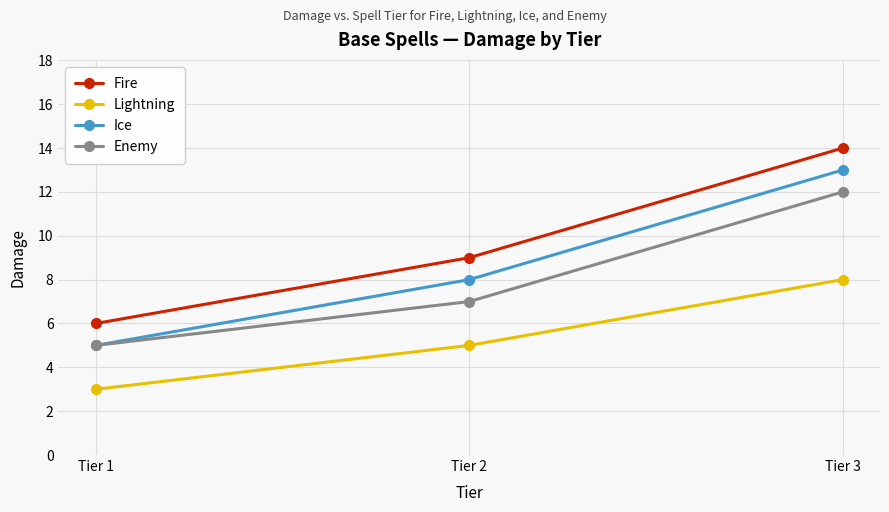

What is the value of the Fire point at the 3rd from the left?

14